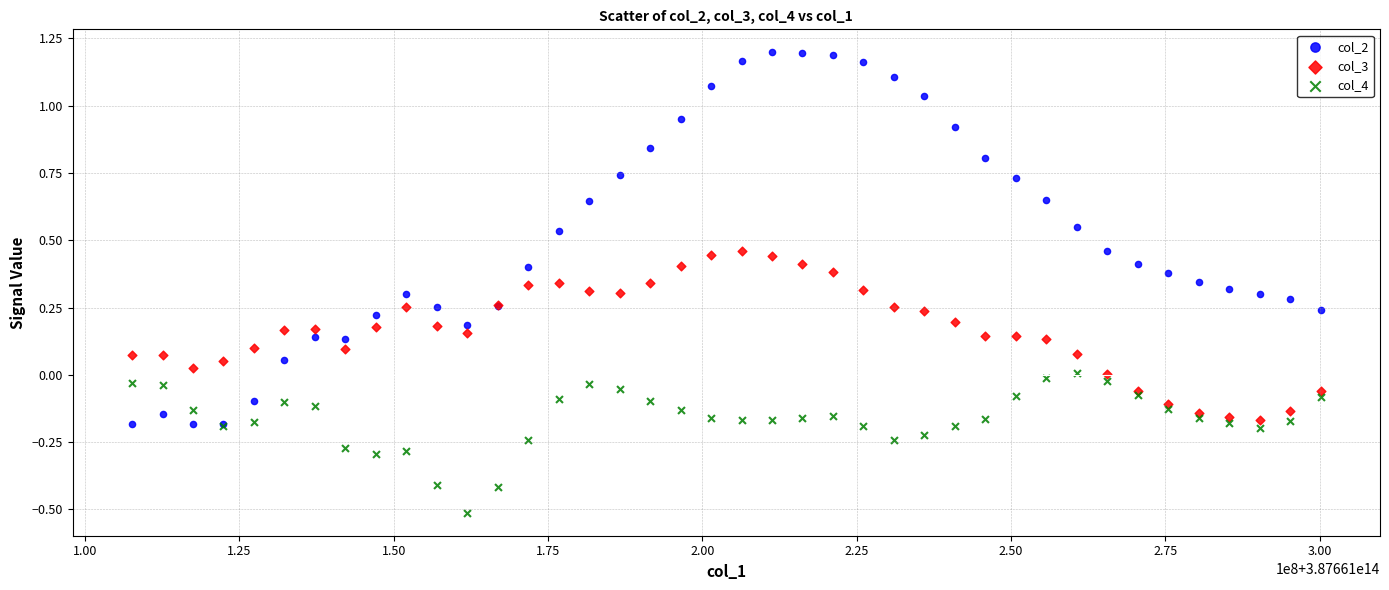

Which series reaches the maximum Y coordinate?

col_2